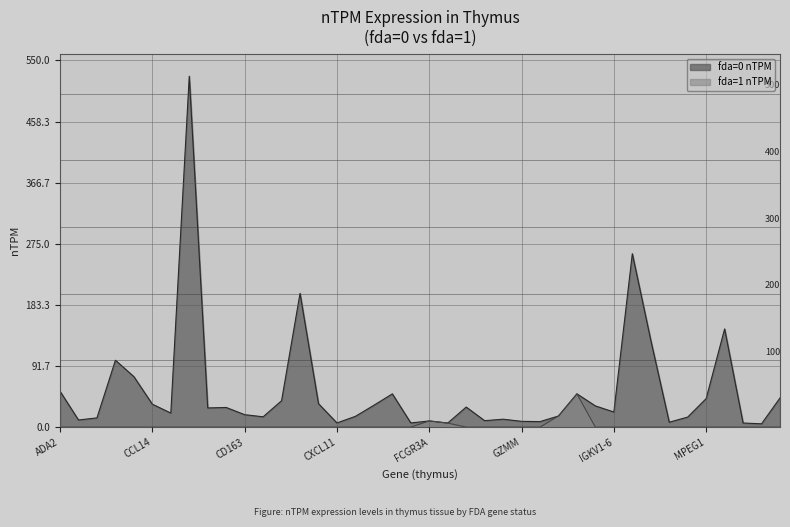

What position from the left is ADAMTS17?

2